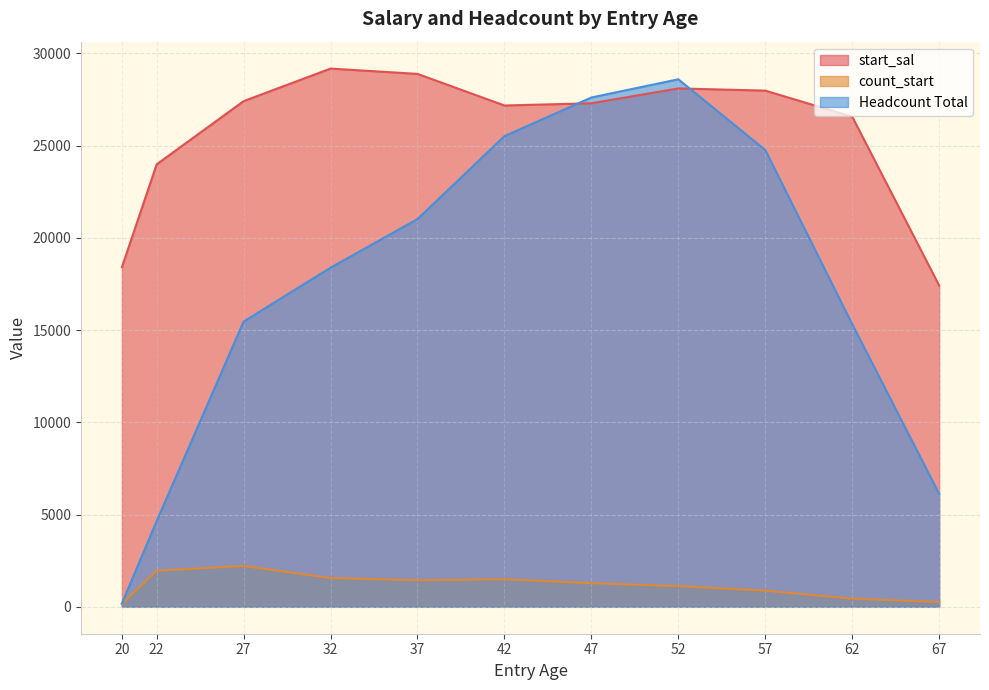

How many intersections are there between start_sal and Headcount Total?

2